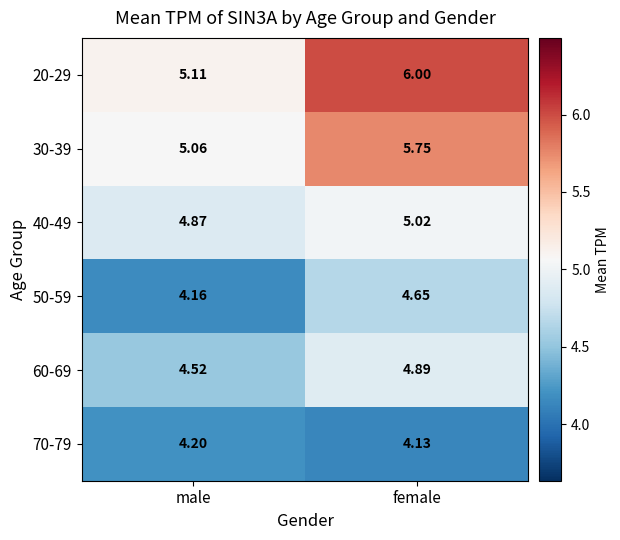

Which series changed the most between male and female?

20-29